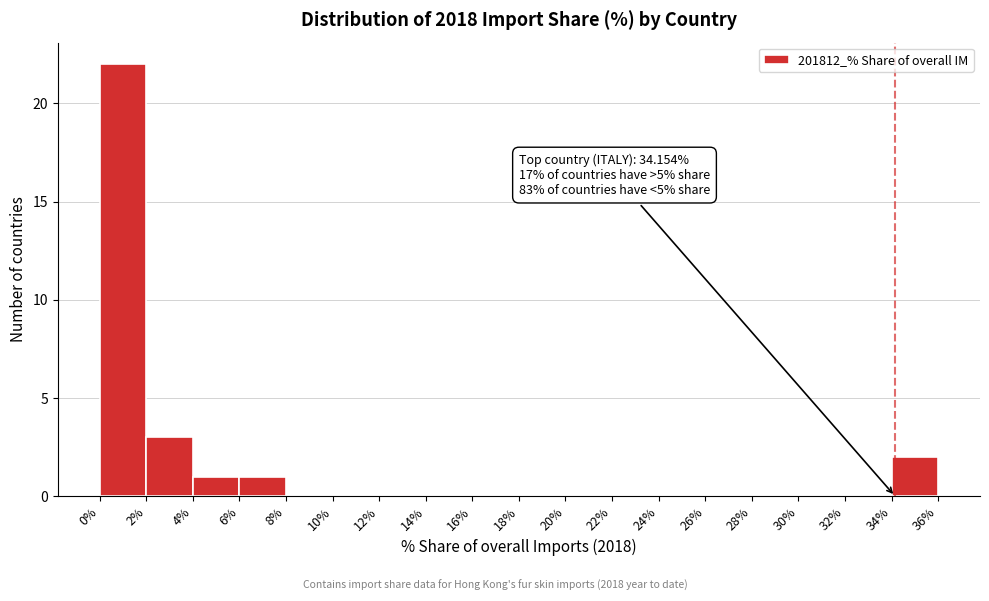

Which range on the x-axis has the tallest bar?

0% to 2%